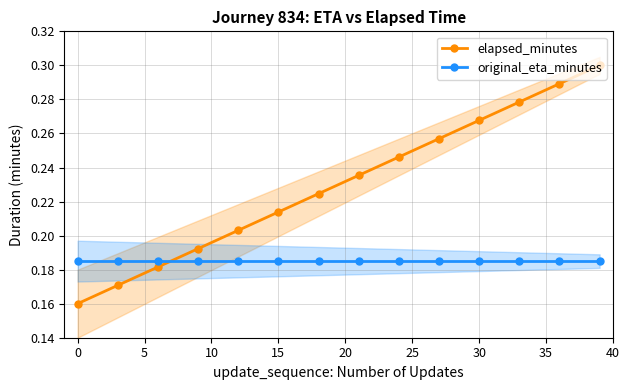

How many intersections are there between elapsed_minutes and original_eta_minutes?

1